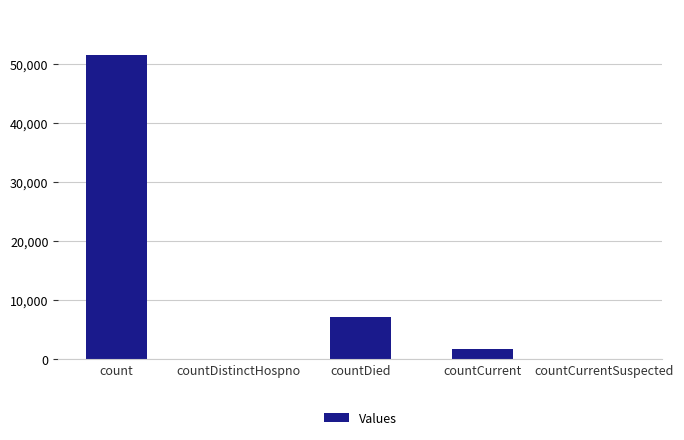

What is the sum of all values?

60443